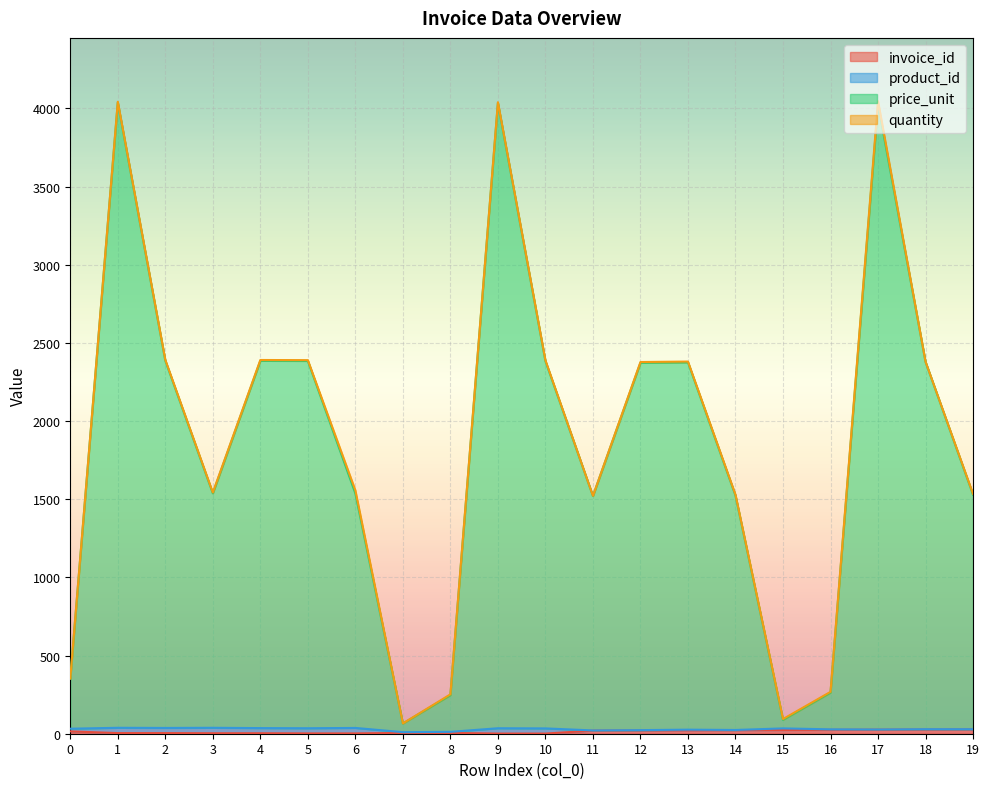

How many values in the invoice_id series exceed 15?

9